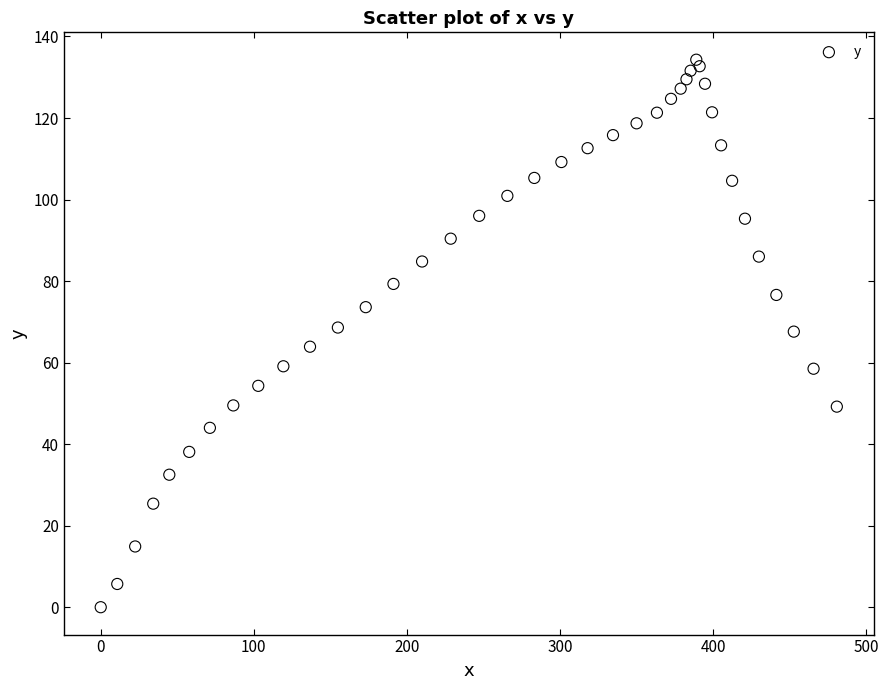

What is the range of X values (max minus min)?

480.8